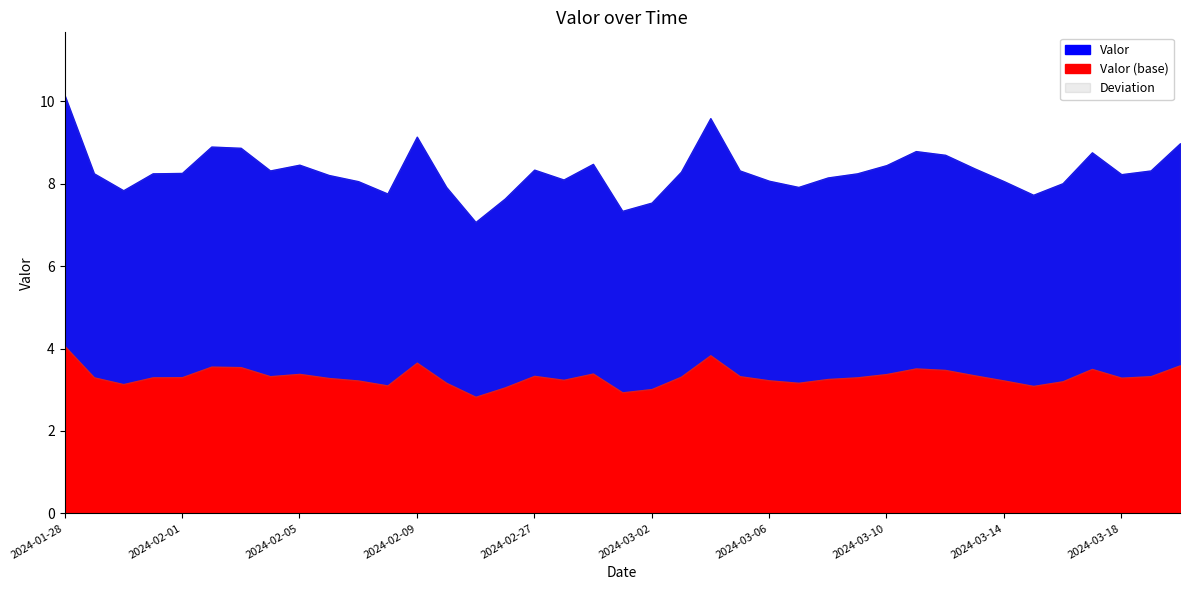

Where is the first local minimum?

2024-01-30